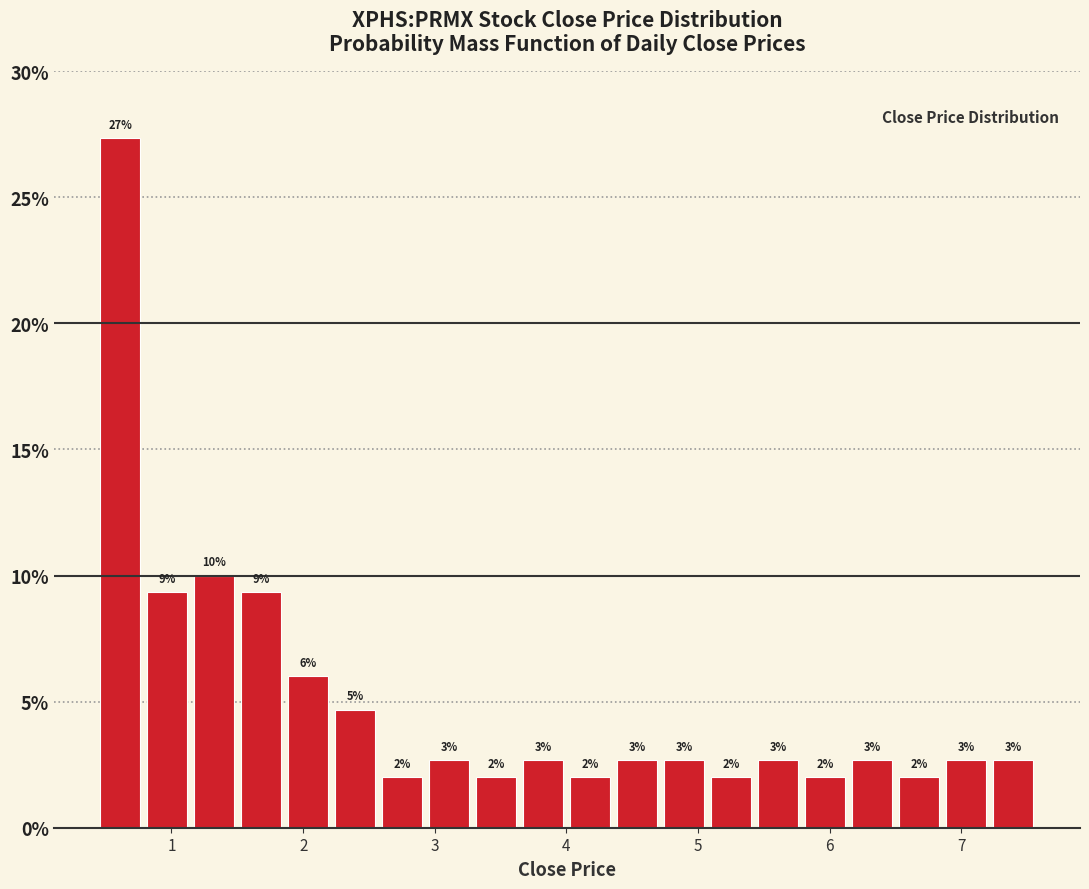

Around what value on the x-axis is the tallest bar? Give the approximate position of its centre, as read against the axis.

0.6